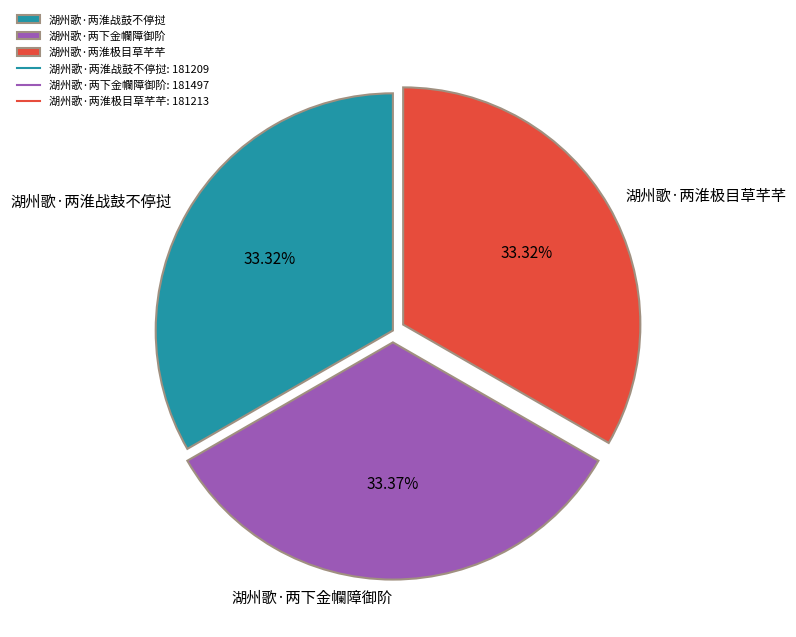

How many segments does this pie chart have?

3